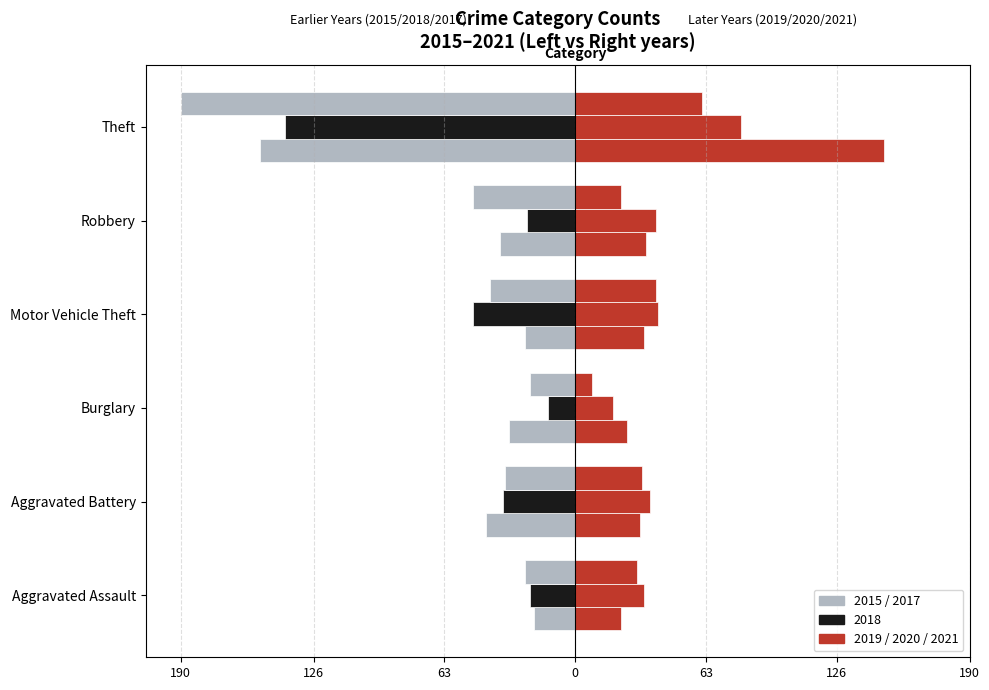

Reading left to right, extract all data points from this chart.

2015: -20	-43	-32	-24	-36	-152
2017: -24	-34	-22	-41	-49	-190
2019: 22	31	25	33	34	149
2020: 33	36	18	40	39	80
2021: 30	32	8	39	22	61
2018: -22	-35	-13	-49	-23	-140